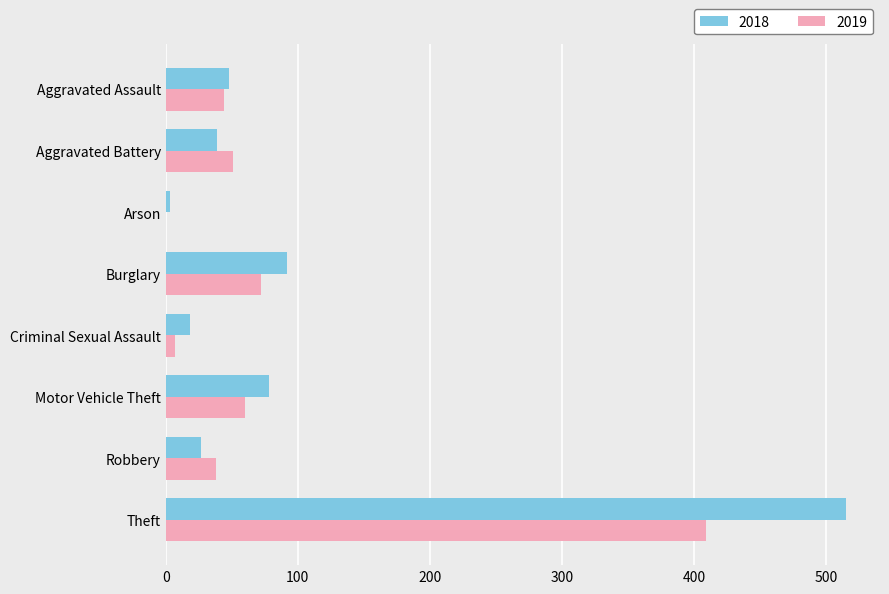

How many values in 2019 are above zero?

7